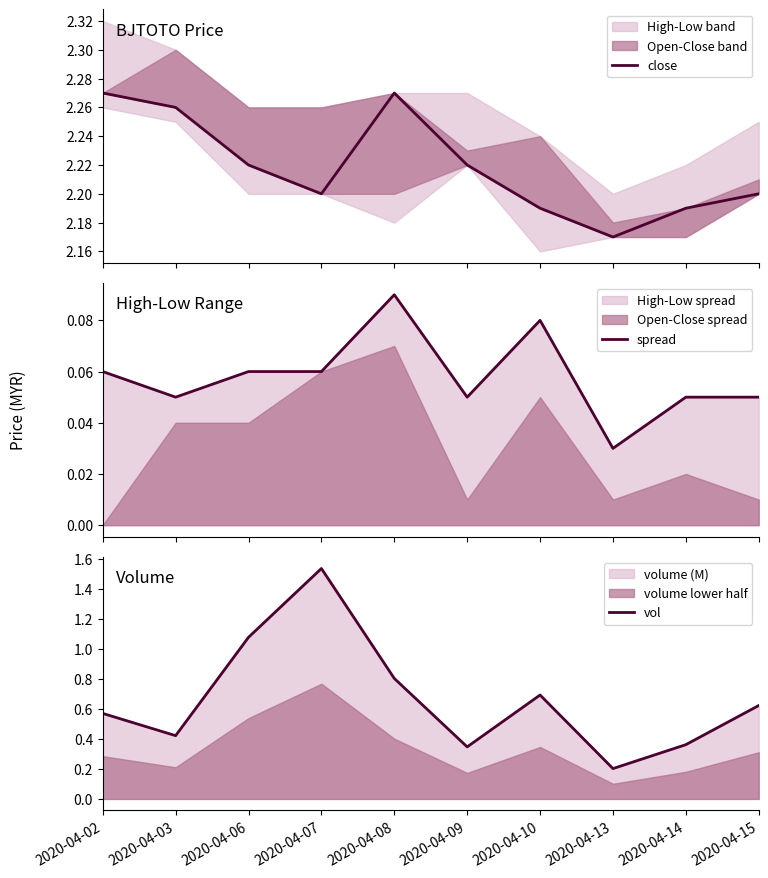

Which series changed the most between 2020-04-13 and 2020-04-14?

vol